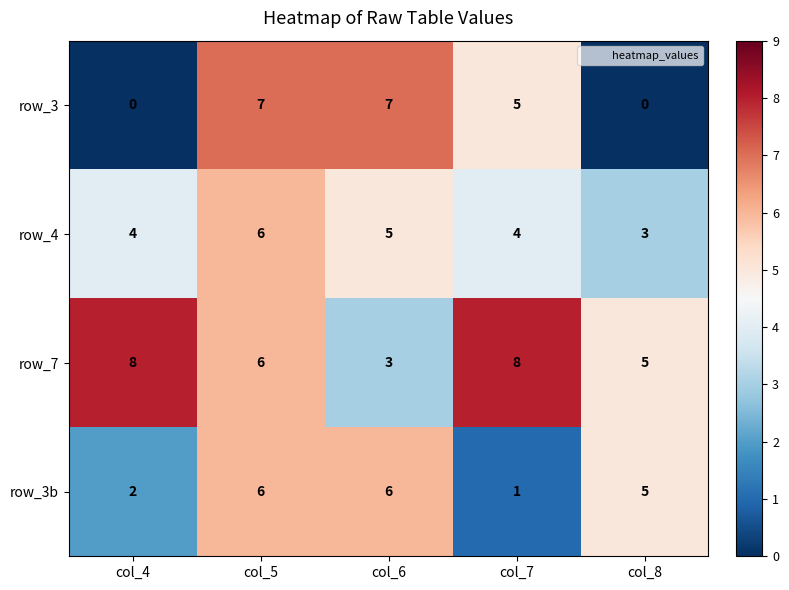

At col_7, list the series in order from largest to smallest.

row_7, row_3, row_4, row_3b